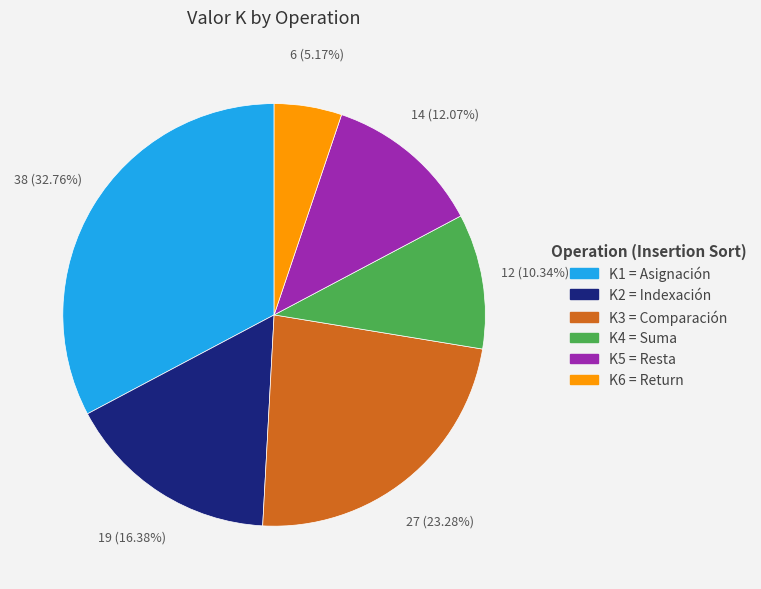

True or false: K6 = Return accounts for 1% of the total.

False